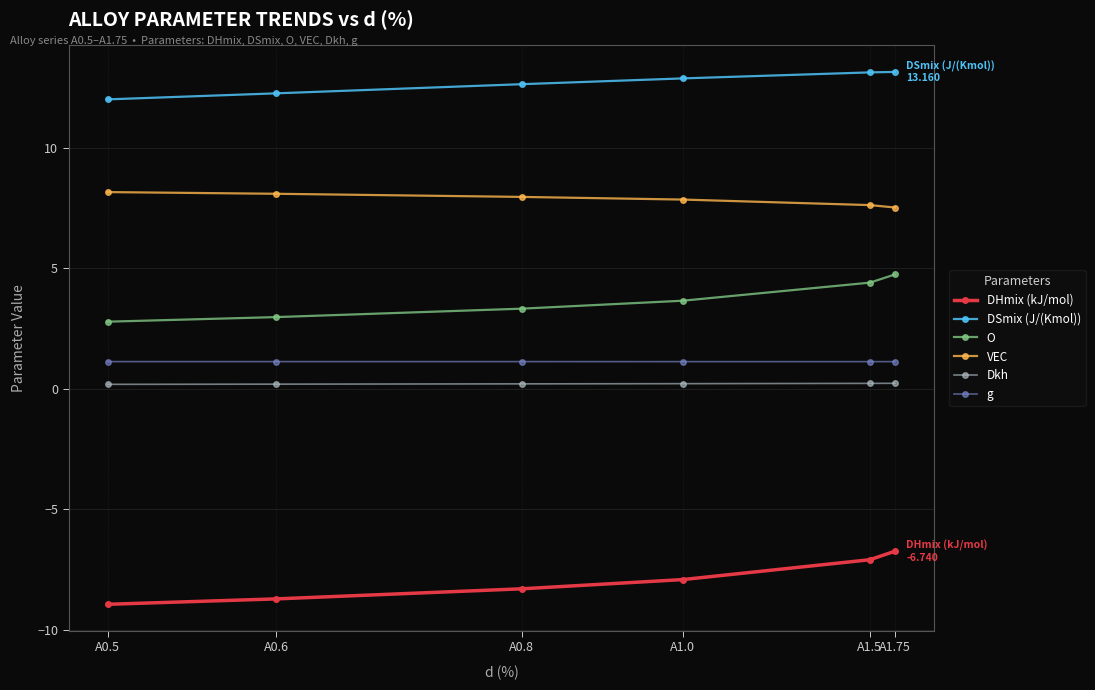

True or false: DSmix (J/(Kmol)) has more than 1 interior local peaks.

False